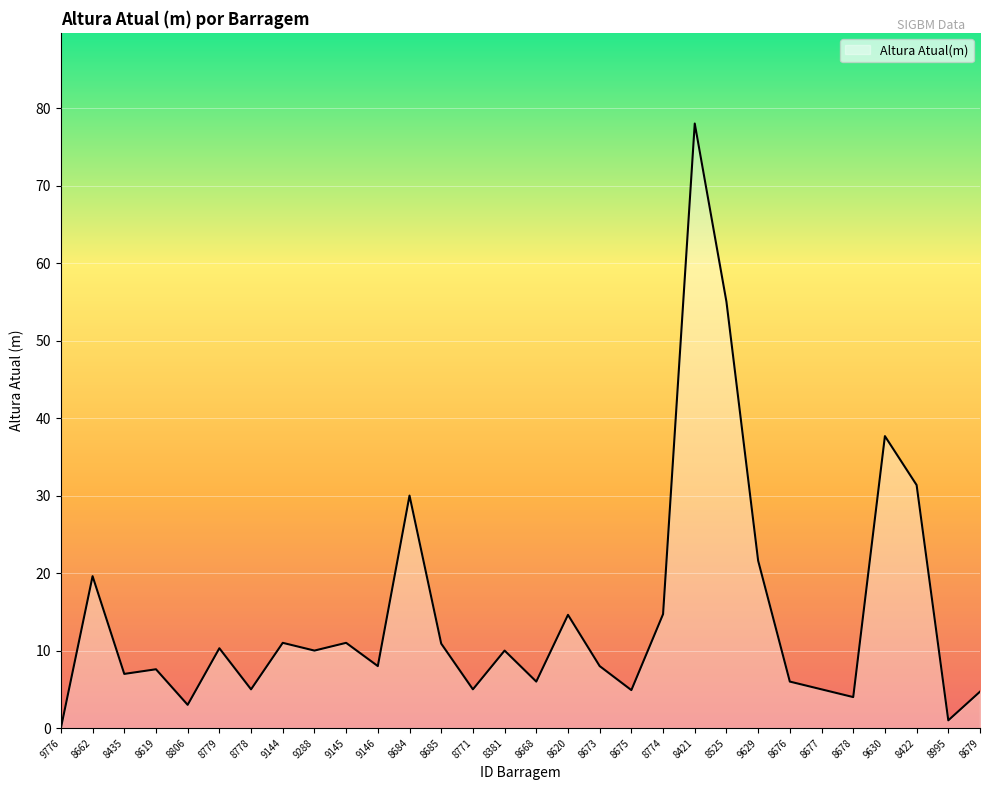

Is it true that the value at 9776 is 0.0?

True